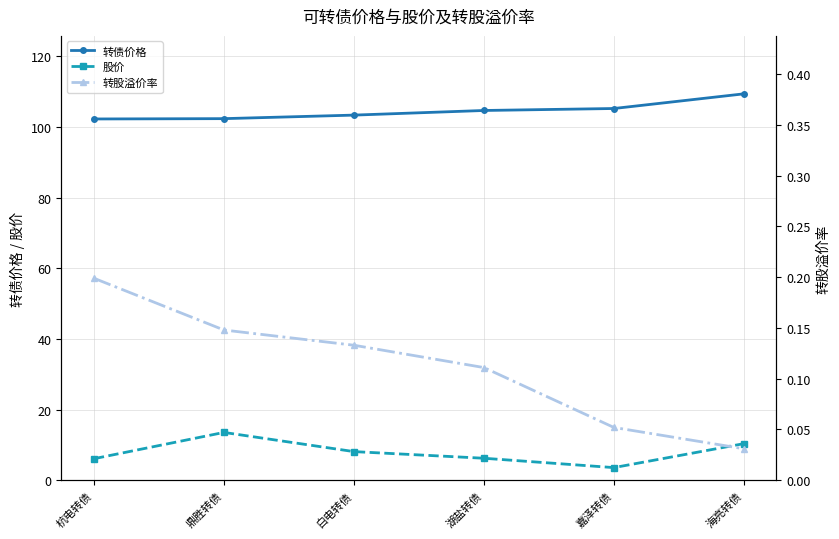

Rank the series at 鼎胜转债 from highest to lowest value.

转债价格, 股价, 转股溢价率